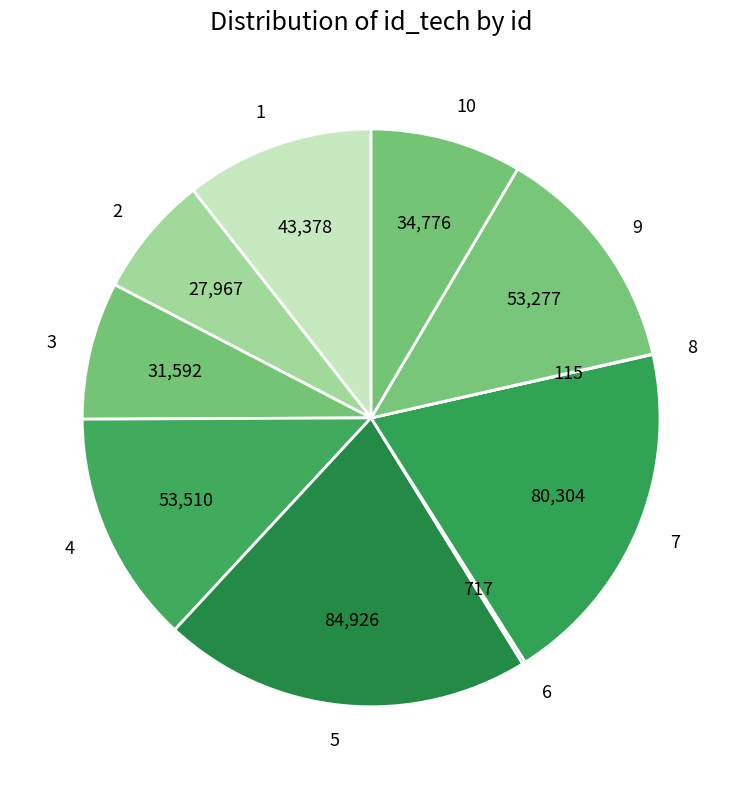

What is the ratio of the value at 2 to the value at 4?

0.5